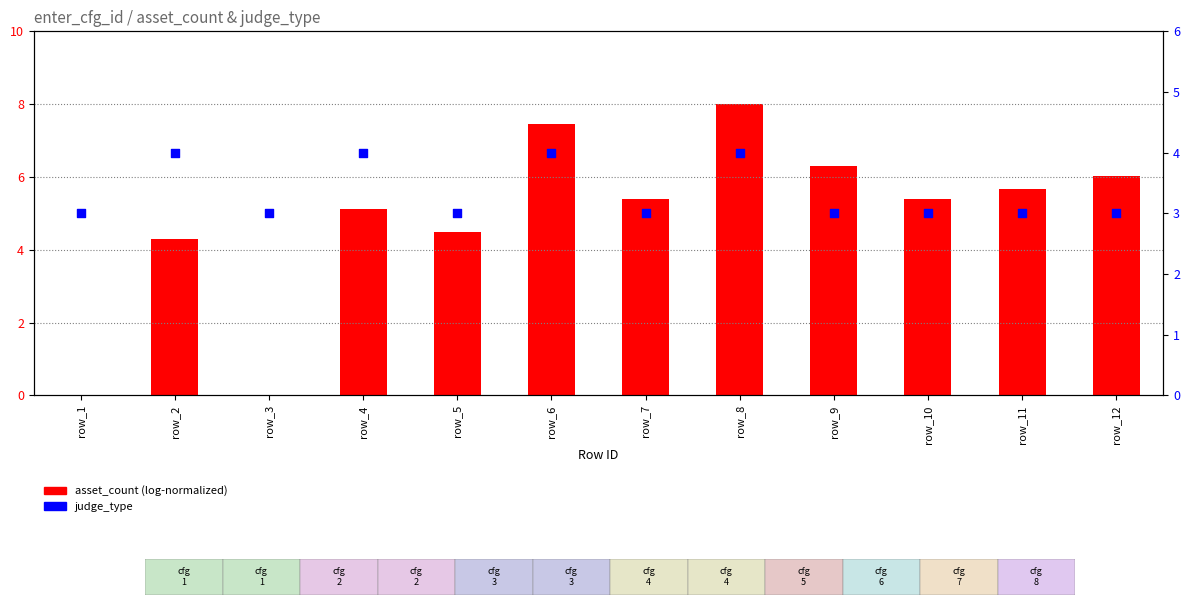

Is the value of judge_type at row_6 greater than the value of asset_count (log-normalized) at row_8?

No